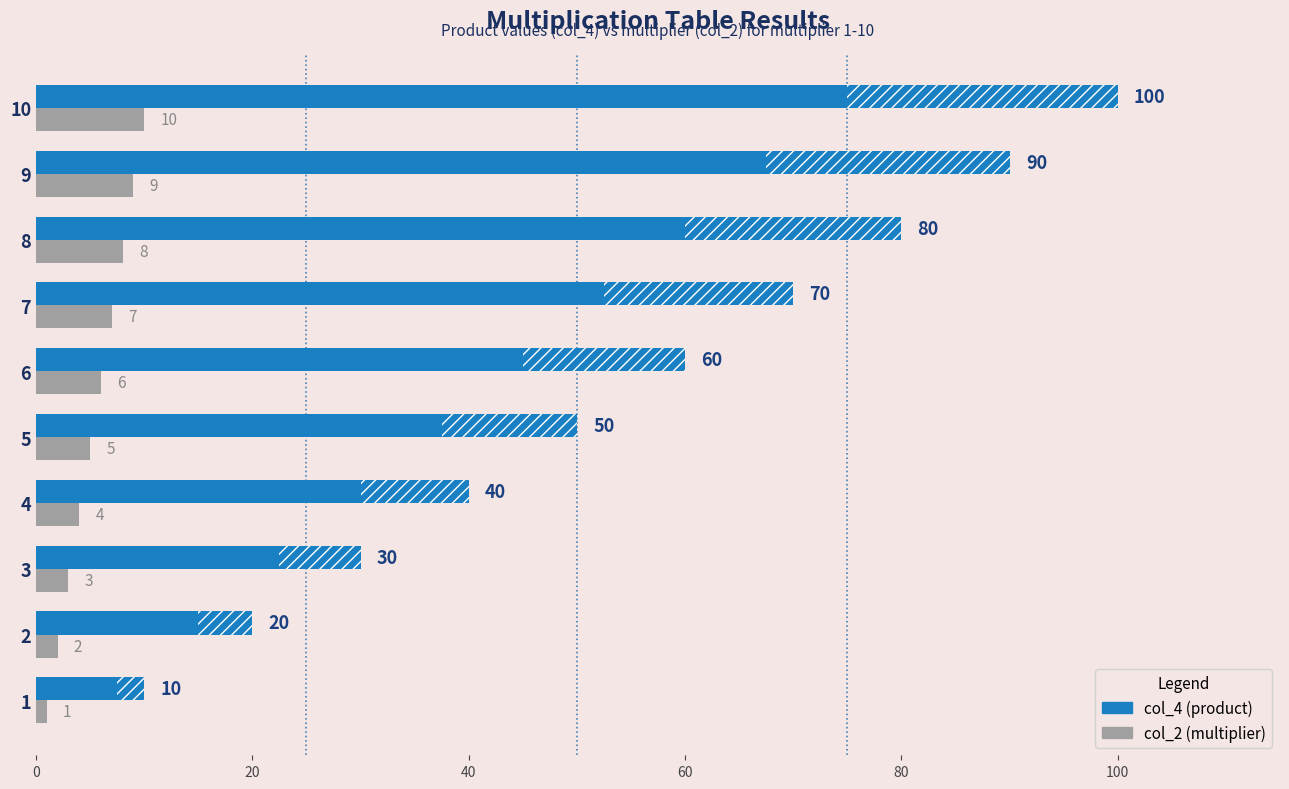

Between 1 and 4, which series saw the biggest shift?

col_4